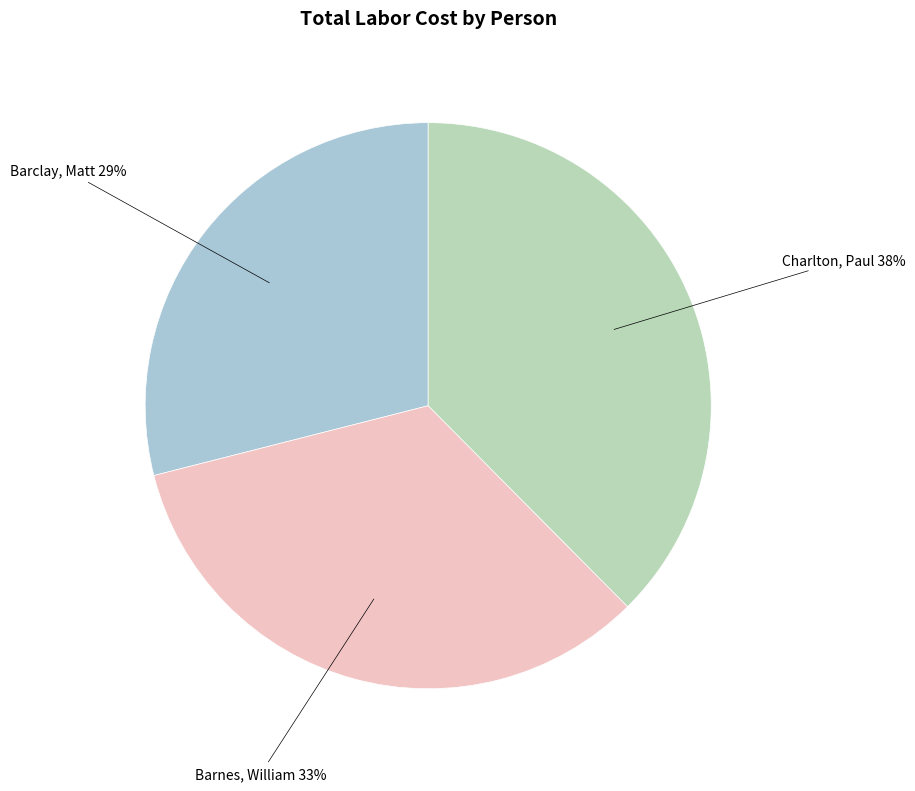

To the nearest percent, what is the difference between the largest and smallest slice percentages?

9%